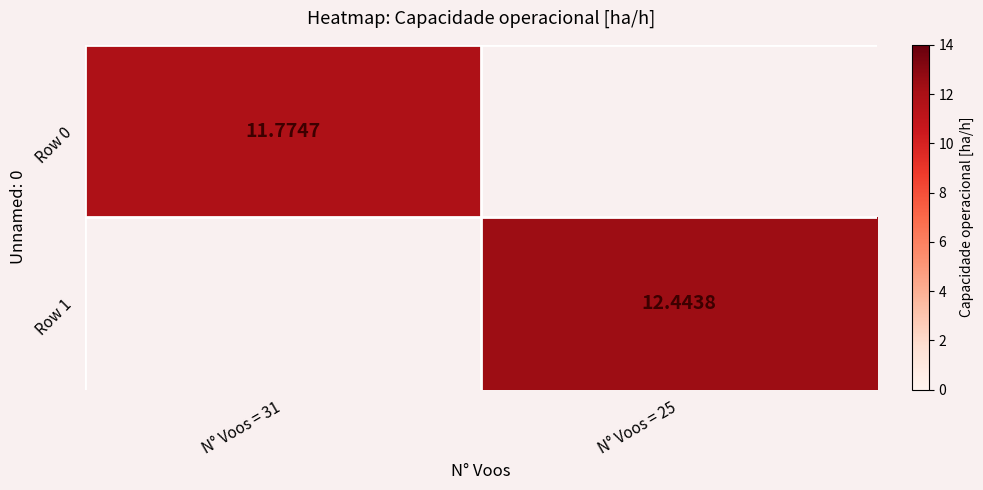

What is the maximum value shown in the chart?

12.4